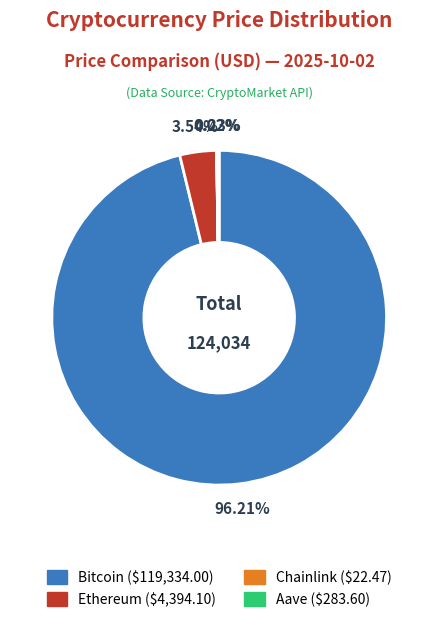

Approximately how many times larger is the value at Bitcoin compared to Ethereum?

27.2